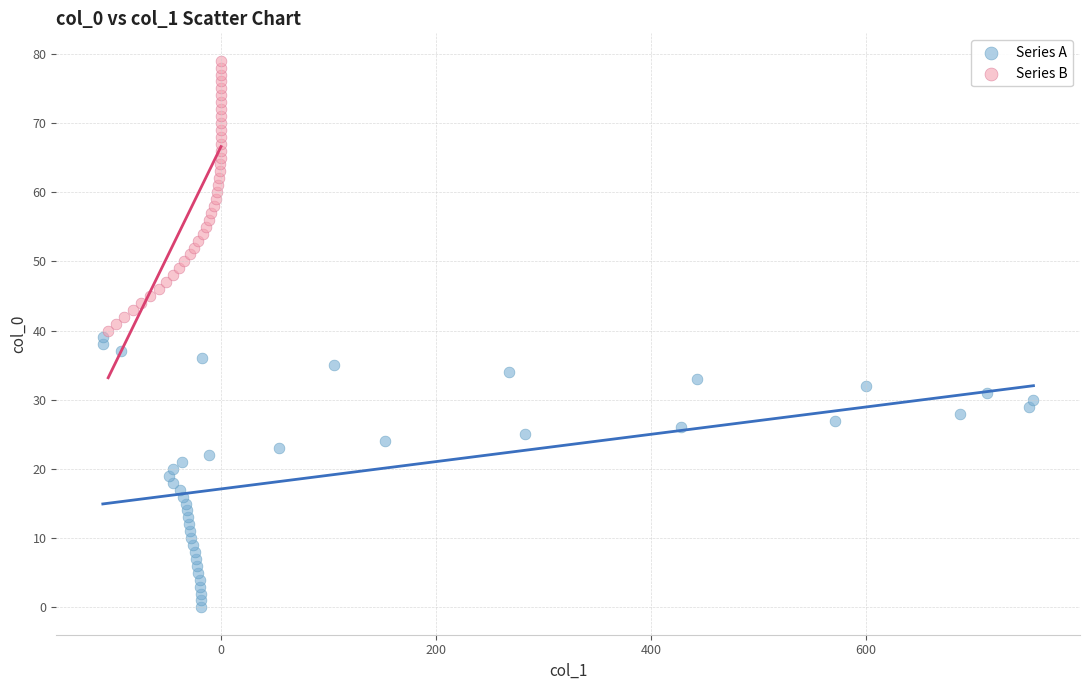

Which series contains the highest Y value?

Series B